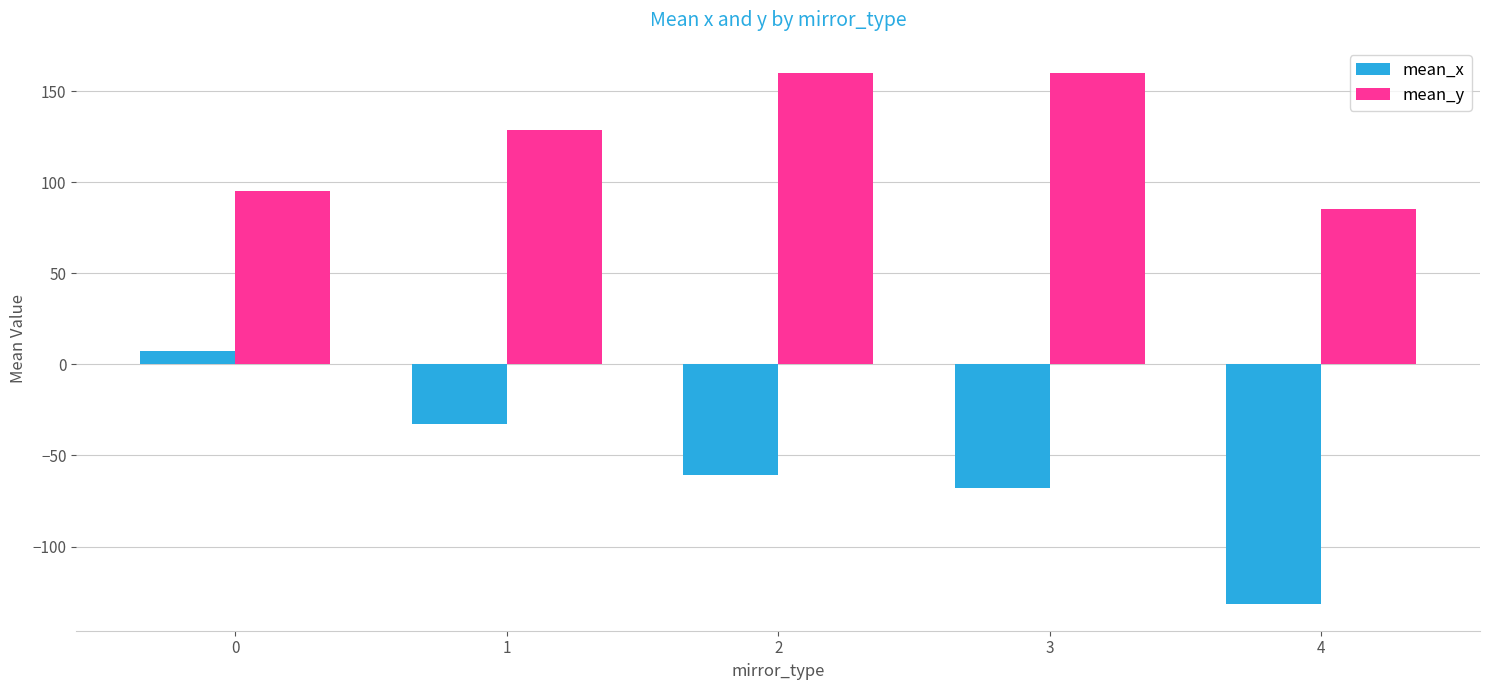

Reading left to right, what are all the values shown in this chart?

mean_x: 0=7.3	1=-32.6	2=-60.9	3=-67.9	4=-131.7
mean_y: 0=95.2	1=128.5	2=159.8	3=159.8	4=85.5